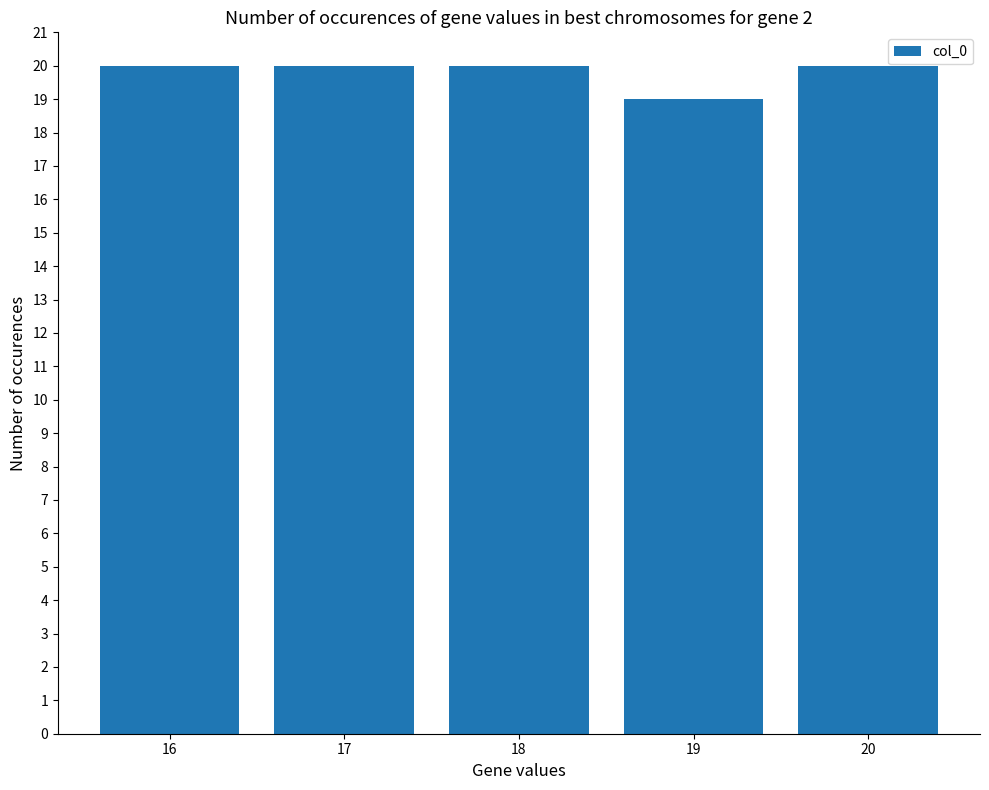

Reading right to left, transcribe all the data shown in this chart.

20=20	19=19	18=20	17=20	16=20